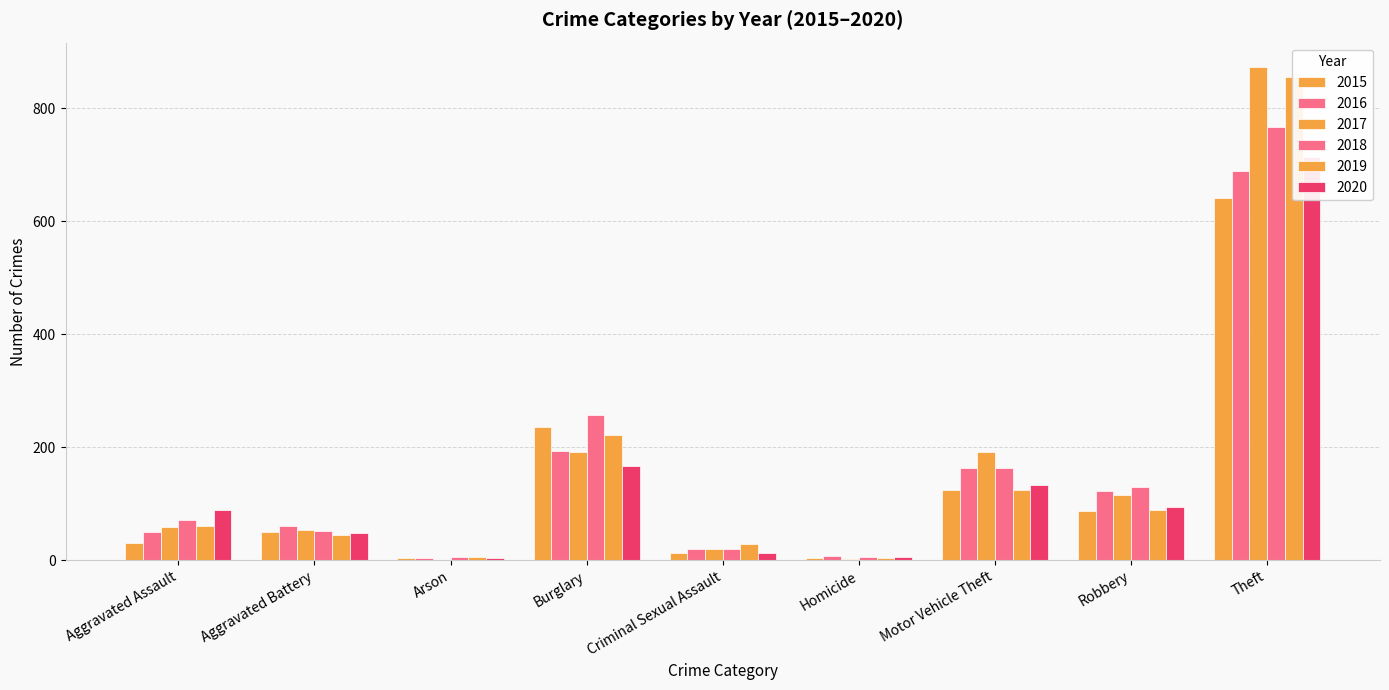

What value does the 2015 series have at Robbery, to the nearest 10?

90